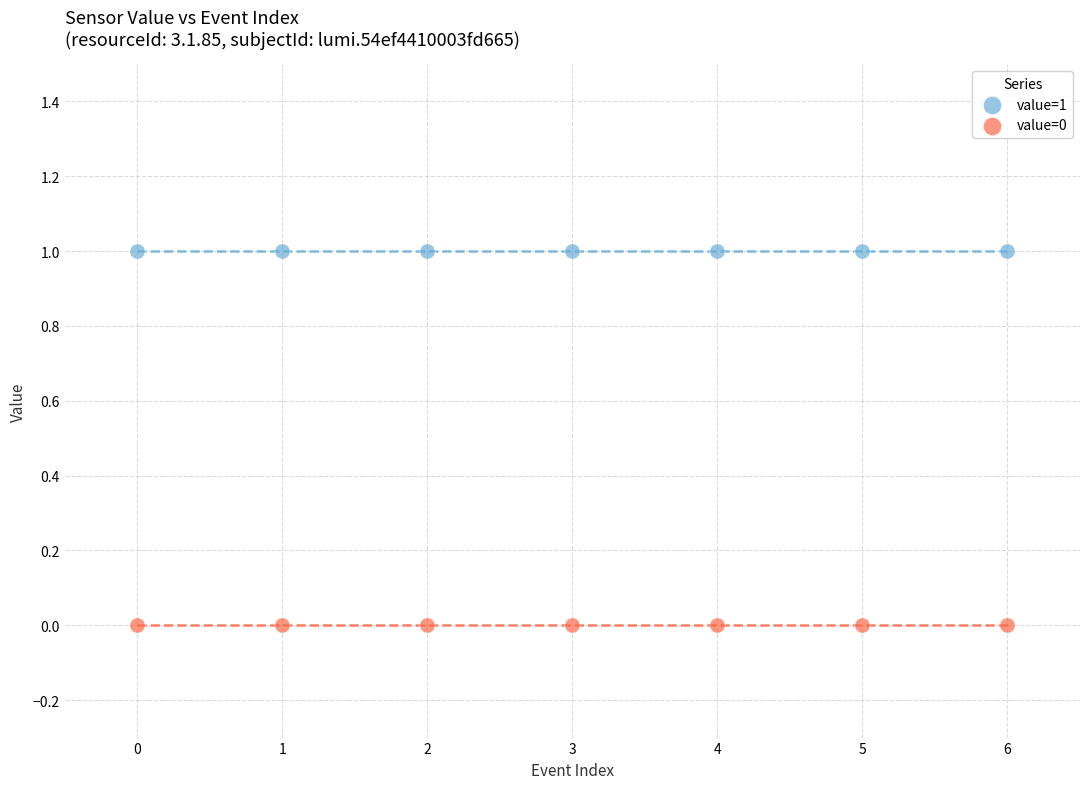

Which series reaches the minimum Y coordinate?

value=0